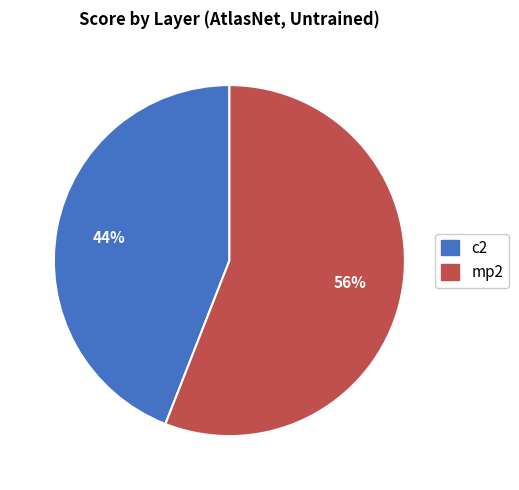

How many slices are in this pie chart?

2